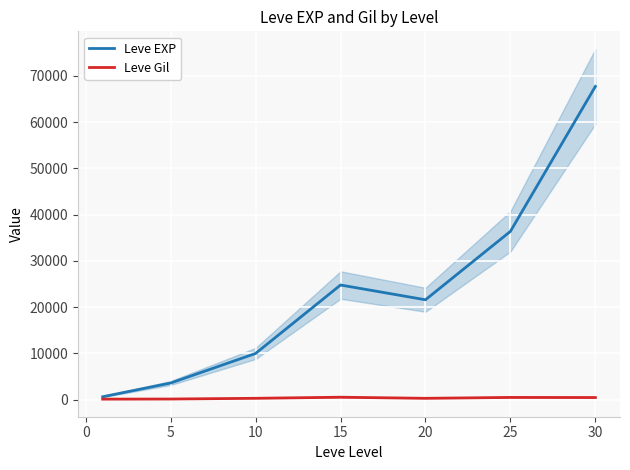

True or false: Leve Gil has more than 1 interior local peaks.

True